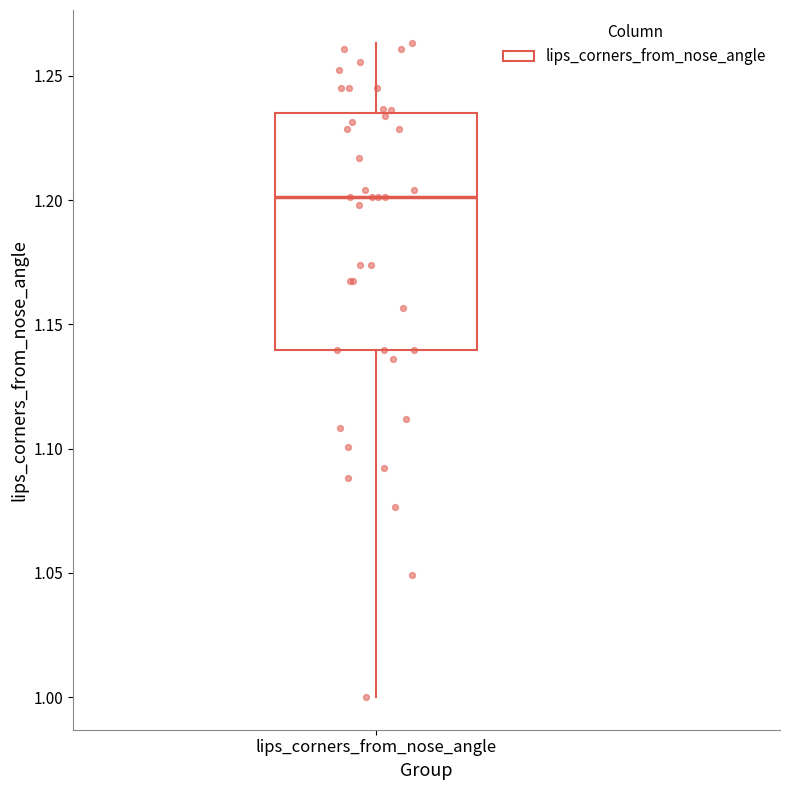

Read this box plot against the y-axis: the position of the median line, the range covered by the box, and the ends of both whiskers. The values are not printed on the chart, so give them approximately, as read against the axis.

median 1.200, box 1.140 to 1.235, whiskers 1.000 to 1.265